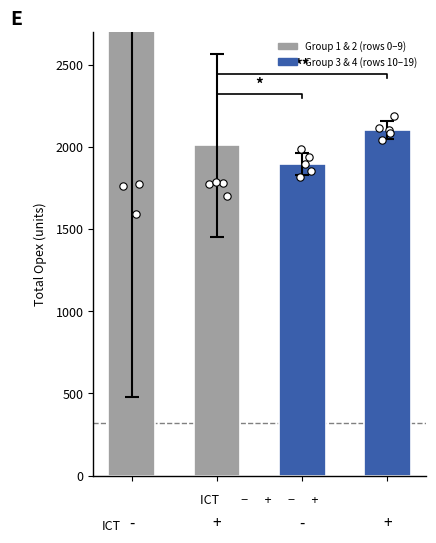

Between 1 and 3, which is larger?

3